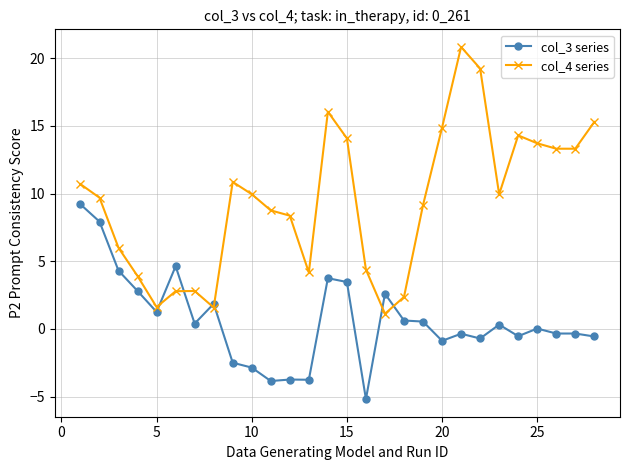

Which series has the largest range (max minus min)?

col_4 series